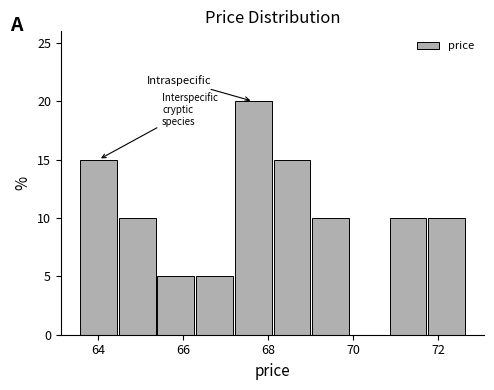

Reading left to right, list every bar in this chart as the range it spans on the x-axis followed by its height. Neither the bar edges nor the heights are printed on the chart, so give them approximately, as read against the axes.

63.6 to 64.4: 15
64.4 to 65.4: 10
65.4 to 66.2: 5
66.2 to 67.2: 5
67.2 to 68.2: 20
68.2 to 69.0: 15
69.0 to 70.0: 10
70.0 to 70.8: 0
70.8 to 71.8: 10
71.8 to 72.6: 10